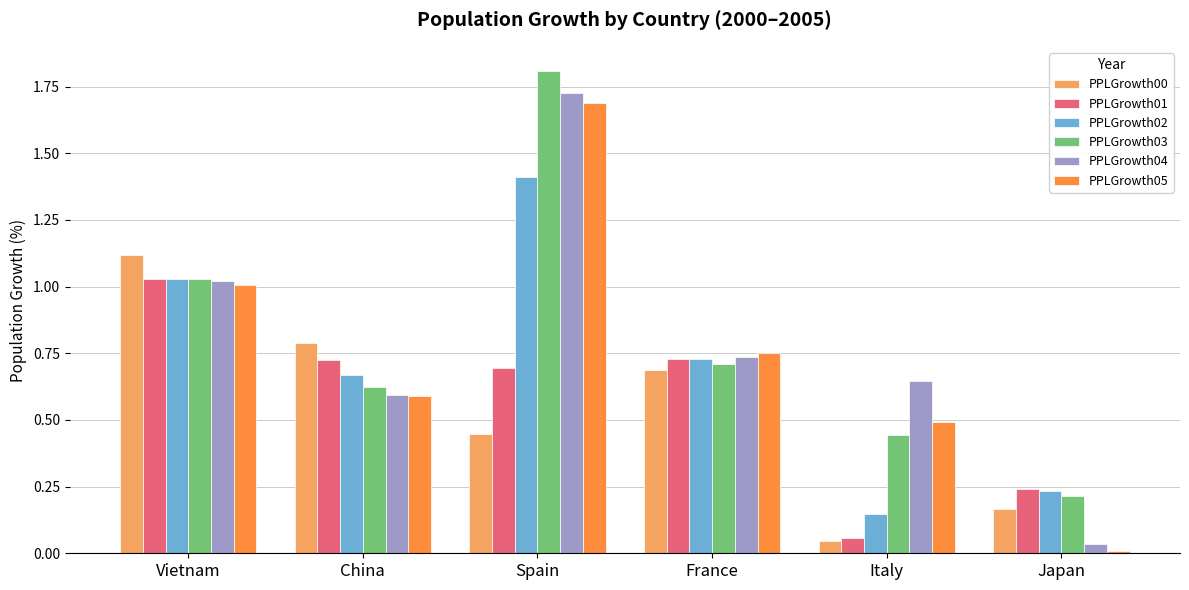

What is the sum of all PPLGrowth05 values?

4.5